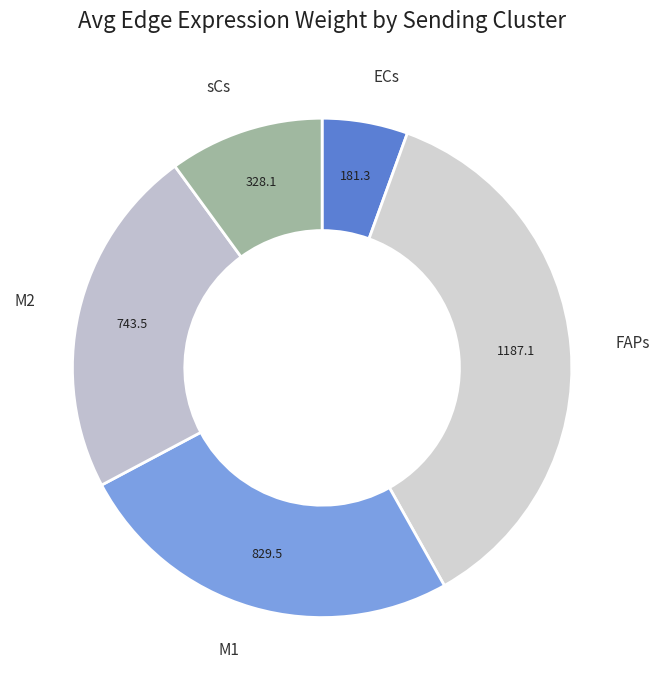

Is the sum of FAPs and M2 greater than half?

Yes